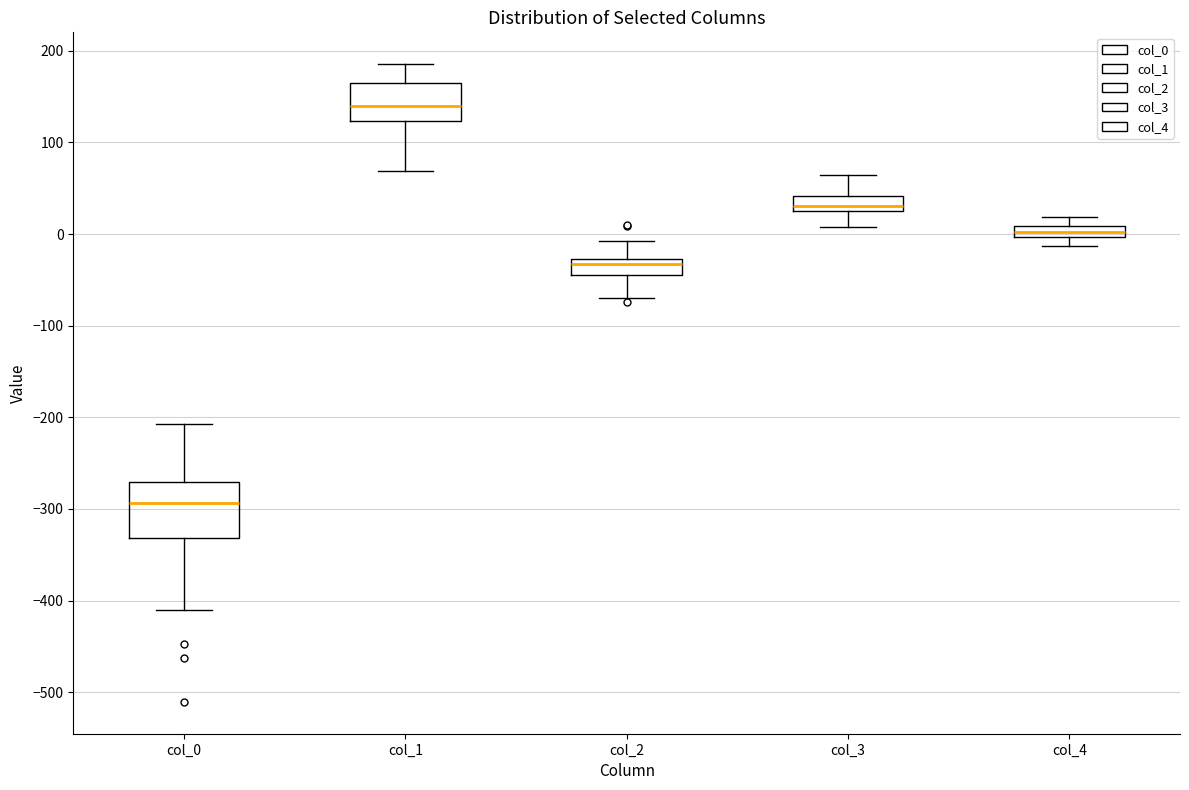

Which box has the highest median line?

col_1